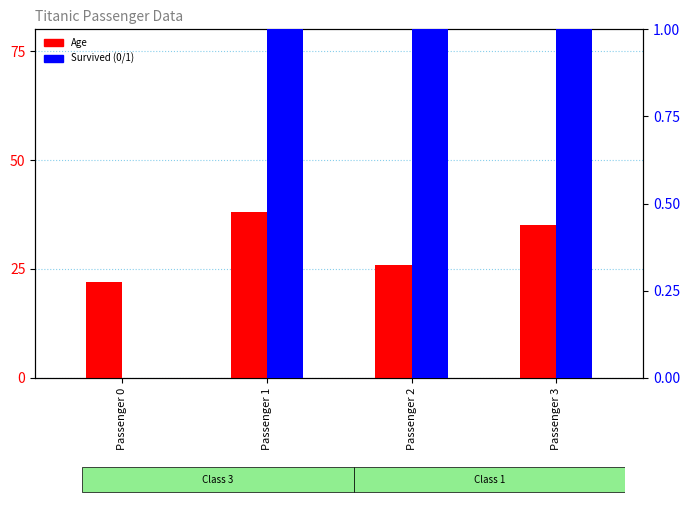

The Age series shows 8 at Passenger 2. True or false?

False